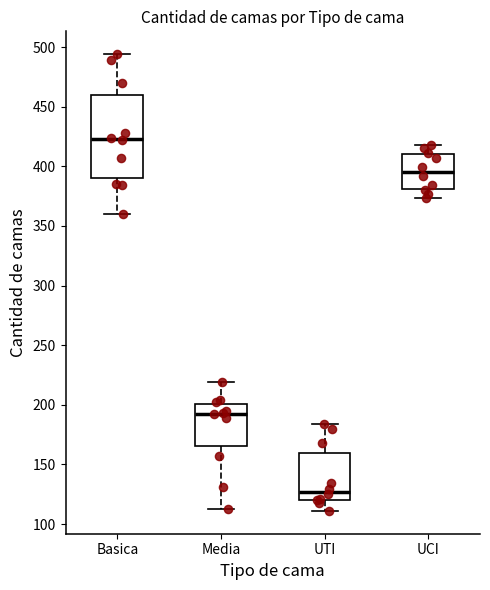

Which box has the highest median line?

Basica